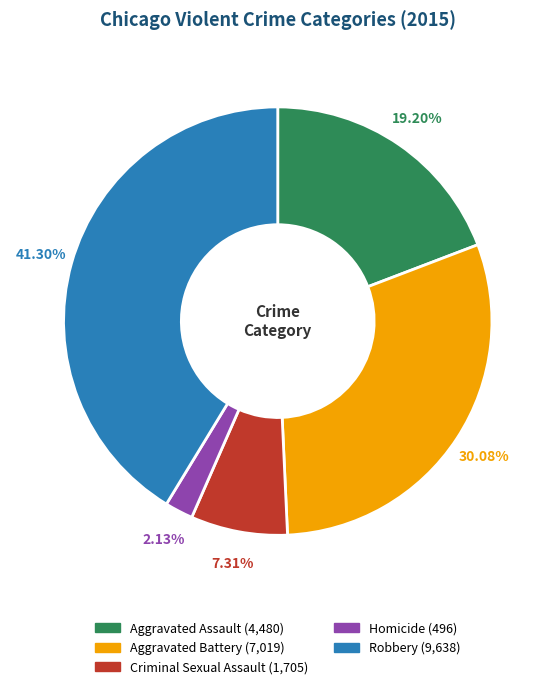

To the nearest percent, what is the average slice percentage?

20%